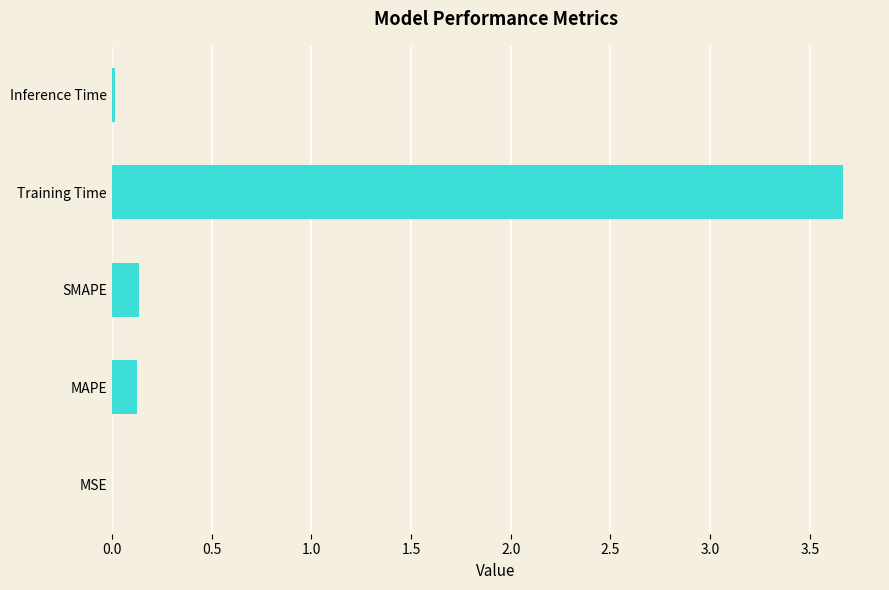

What is the change in value from SMAPE to Training Time?

+3.5